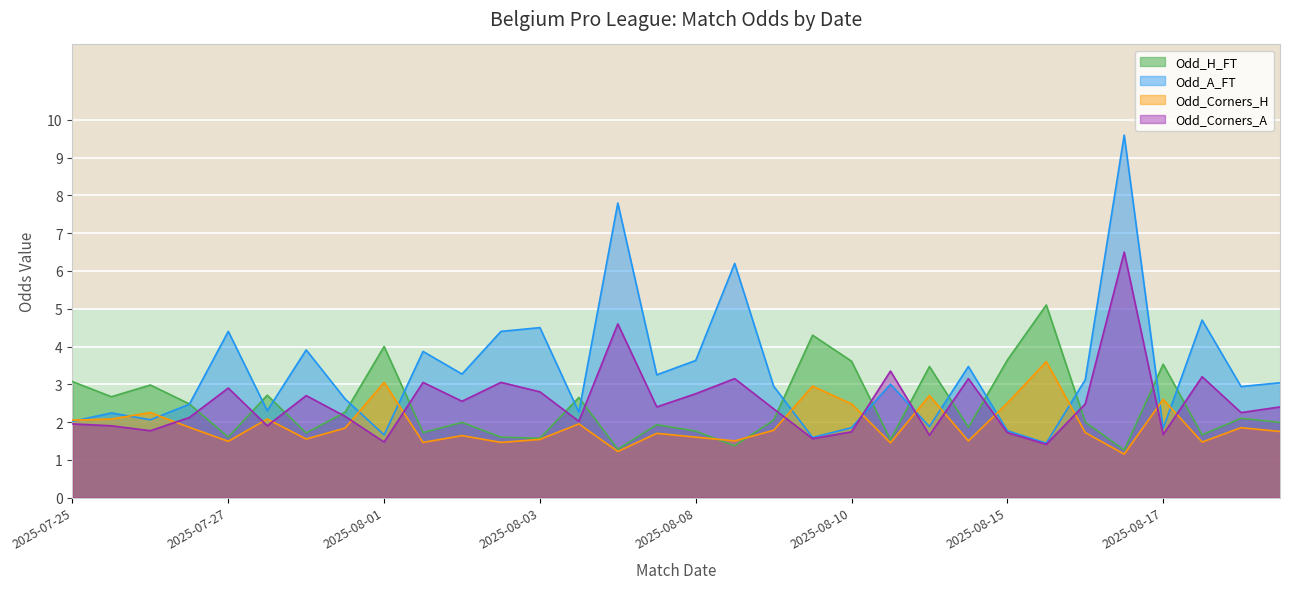

Reading right to left, extract all data points from this chart.

Odd_H_FT: 2.0	2.1	1.7	3.5	1.3	2.0	5.1	3.6	1.9	3.5	1.5	3.6	4.3	2.0	1.4	1.8	1.9	1.3	2.6	1.6	1.6	2.0	1.7	4.0	2.3	1.7	2.7	1.6	2.5	3.0	2.7	3.1
Odd_A_FT: 3.0	2.9	4.7	1.8	9.6	3.1	1.4	1.8	3.5	1.9	3.0	1.9	1.6	3.0	6.2	3.6	3.2	7.8	2.3	4.5	4.4	3.3	3.9	1.7	2.6	3.9	2.3	4.4	2.5	2.1	2.2	2.0
Odd_Corners_H: 1.8	1.9	1.5	2.6	1.1	1.7	3.6	2.5	1.5	2.7	1.4	2.5	3.0	1.8	1.5	1.6	1.7	1.2	1.9	1.5	1.5	1.6	1.5	3.0	1.8	1.6	2.1	1.5	1.9	2.2	2.1	2.0
Odd_Corners_A: 2.4	2.2	3.2	1.7	6.5	2.5	1.4	1.7	3.1	1.6	3.4	1.7	1.6	2.4	3.1	2.8	2.4	4.6	2.0	2.8	3.0	2.5	3.0	1.5	2.1	2.7	1.9	2.9	2.1	1.8	1.9	1.9